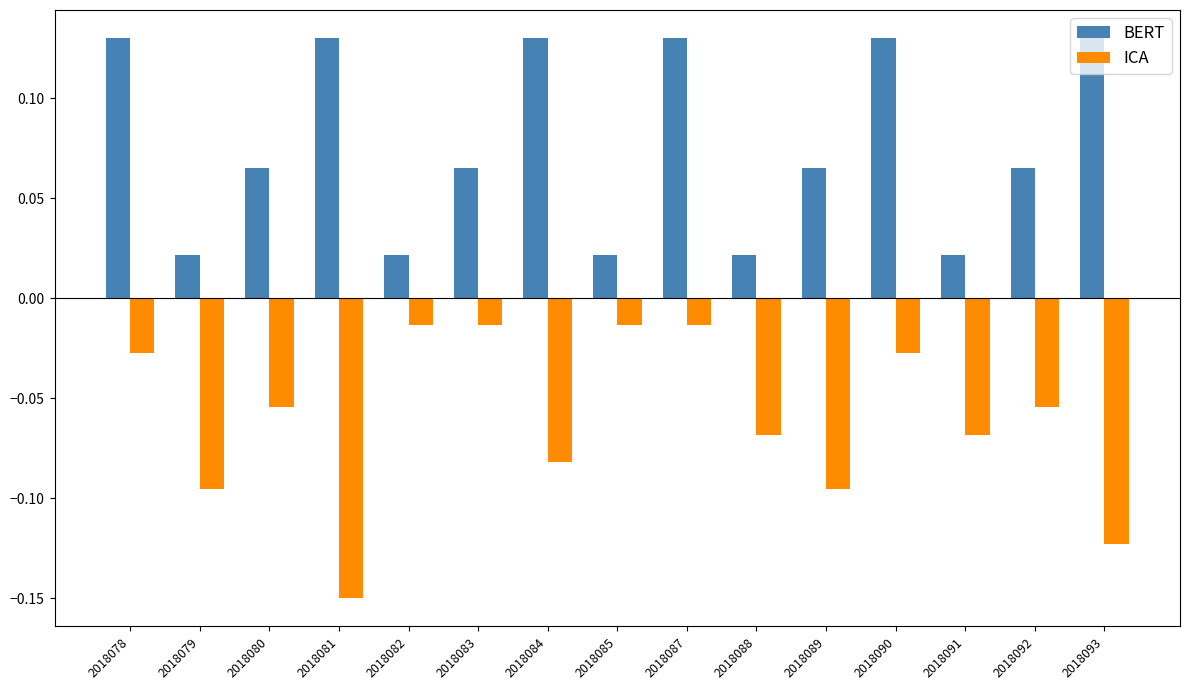

List the series in order of their peak value, lowest first.

ICA, BERT